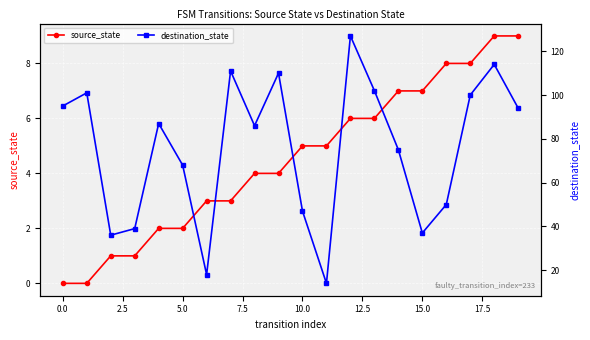

Which series has the largest range (max minus min)?

destination_state